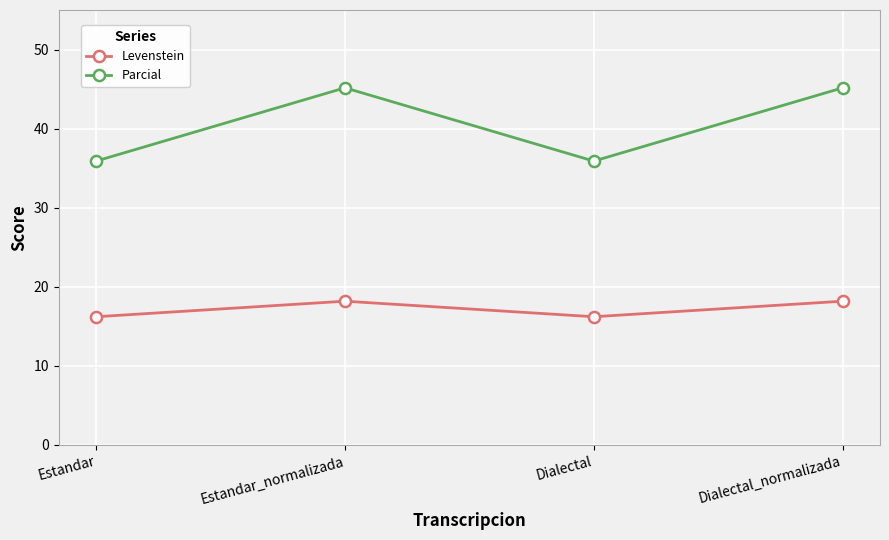

What are all the series names shown in the legend?

Levenstein, Parcial